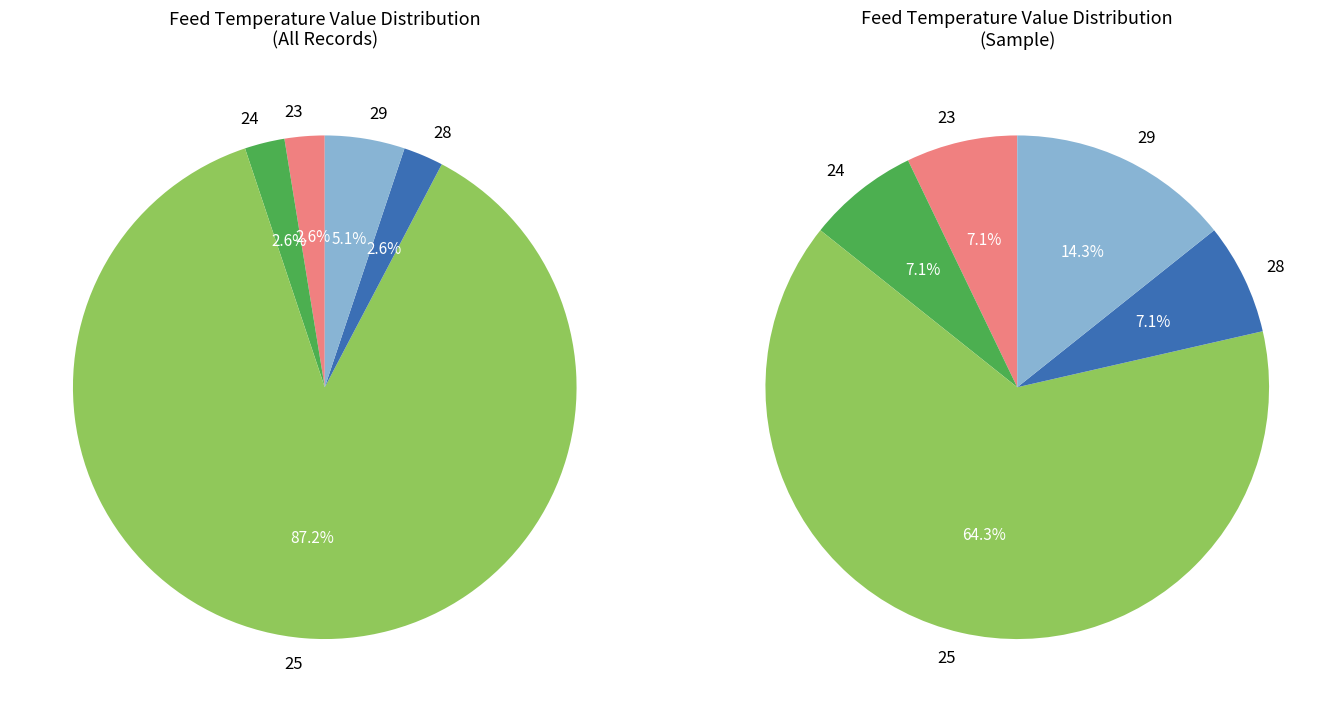

Which category has the smallest portion of the pie?

28